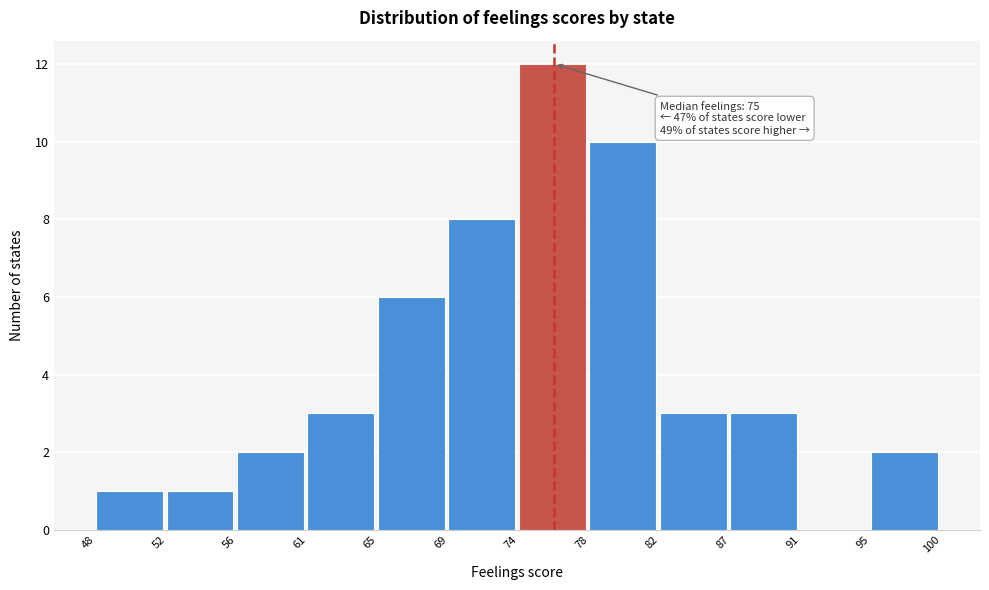

Reading left to right, extract all data points from this chart.

48=1	52=1	56=2	61=3	65=6	69=8	74=12	78=10	82=3	87=3	91=0	95=2